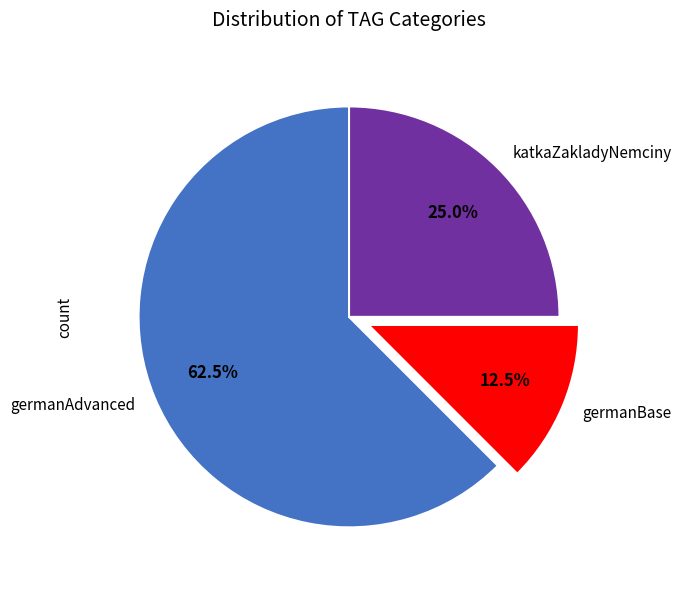

To the nearest percent, what percentage of the pie is katkaZakladyNemciny?

25%